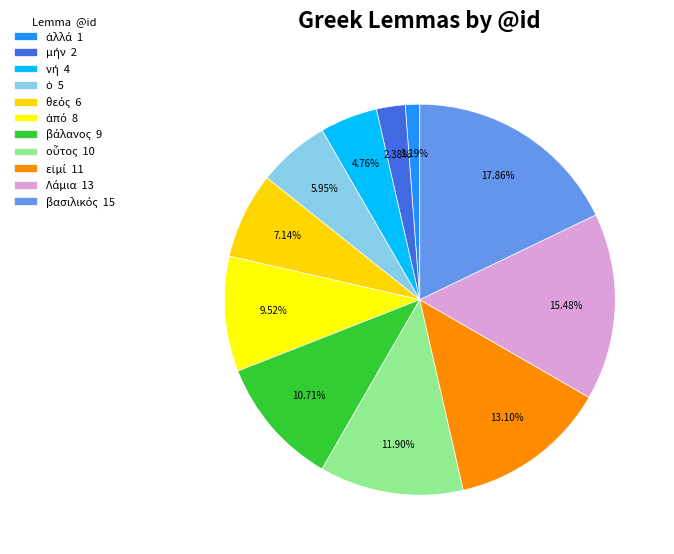

To the nearest percent, what percentage of the pie is θεός?

7%